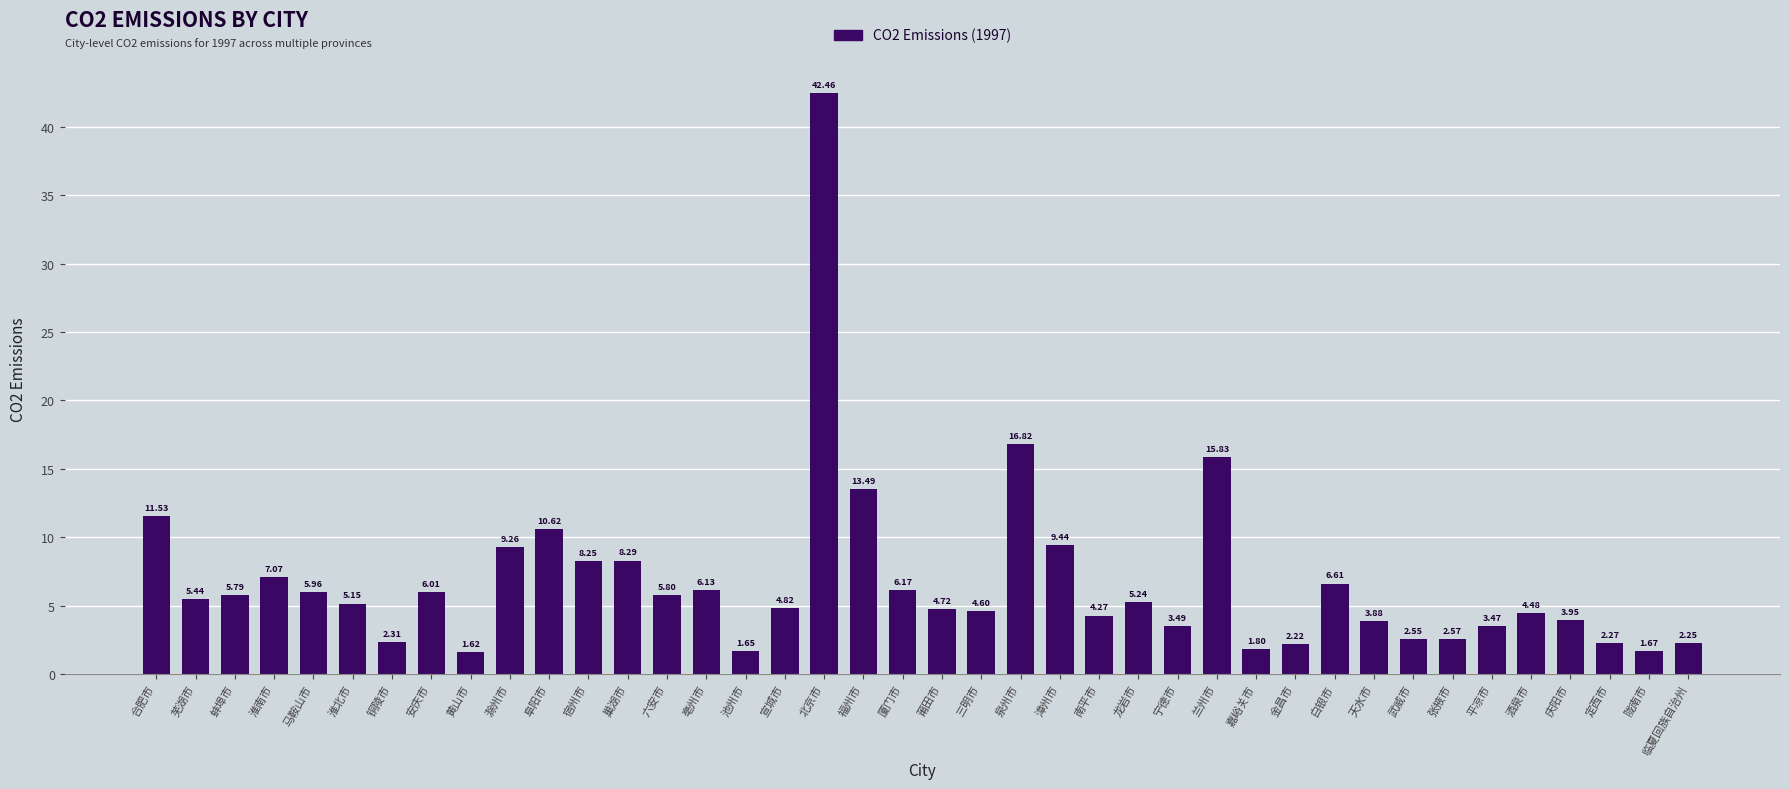

Which category has the lowest value across all series?

黄山市